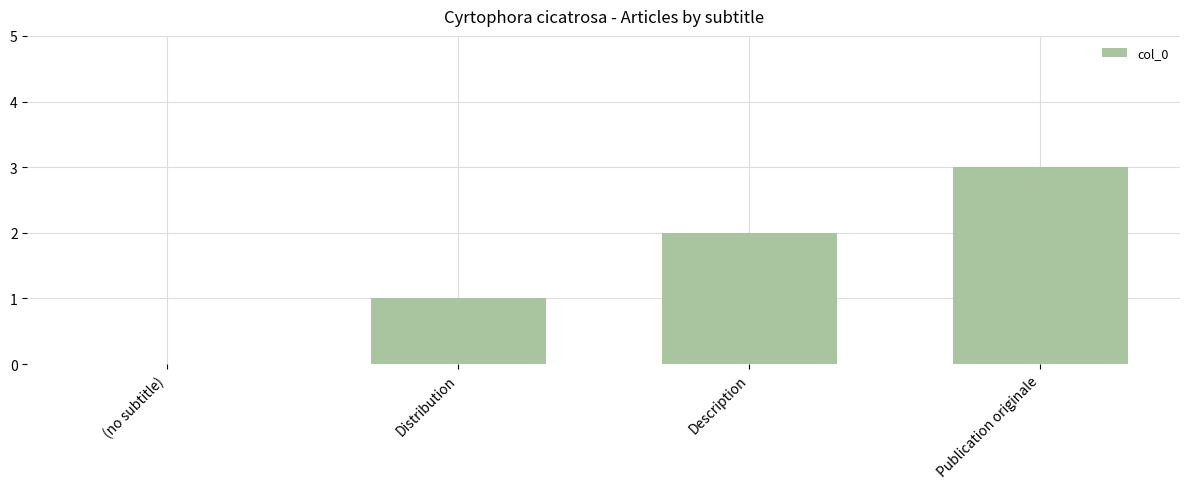

The chart shows a value of 2 at Publication originale. True or false?

False